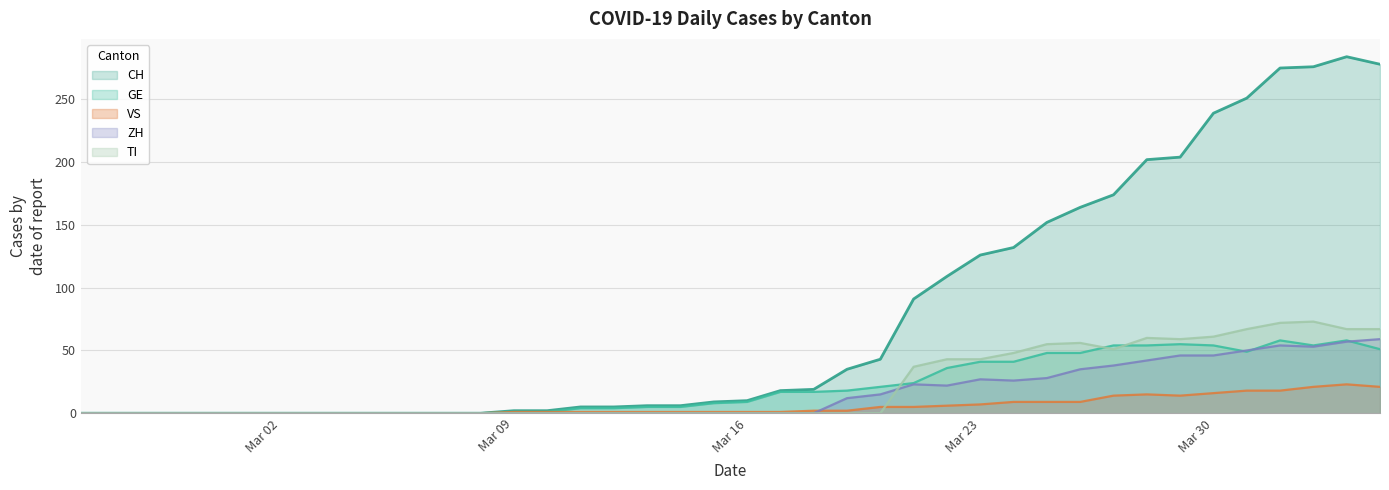

What is the spread (max minus min) of values at 2020-03-13?

6